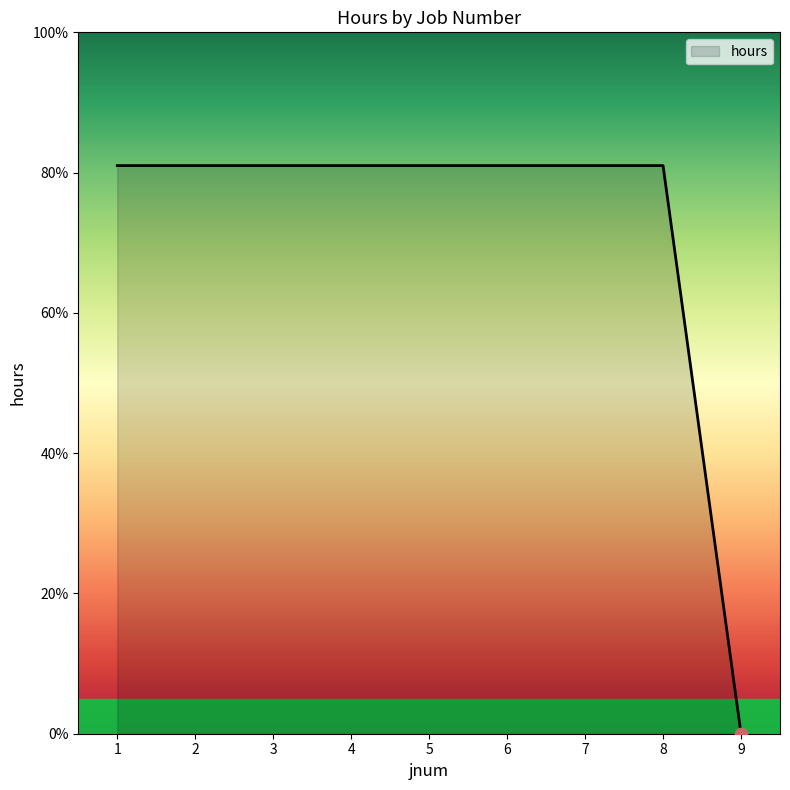

What is the change in value from 5 to 9?

-81